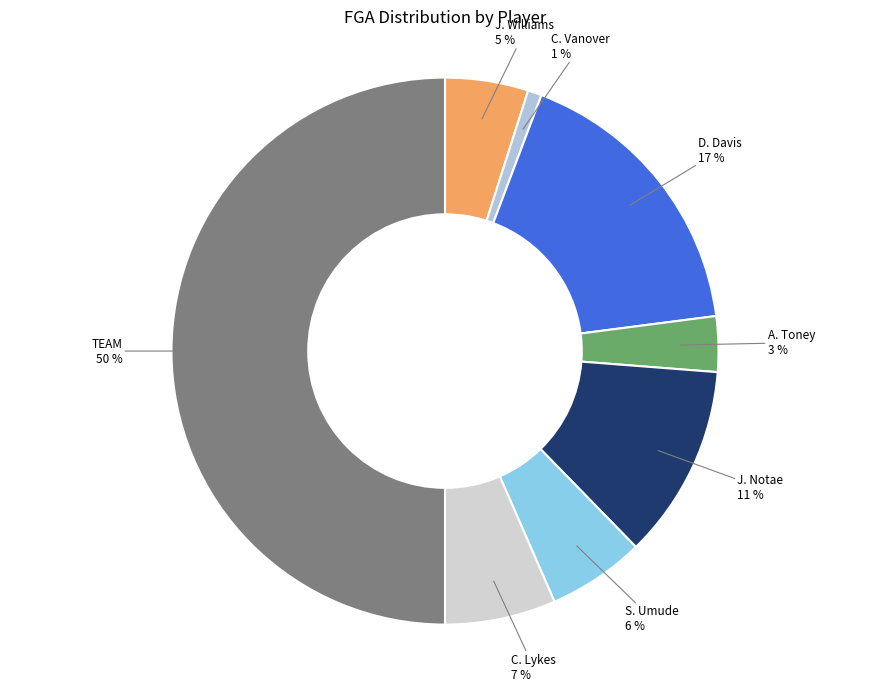

The TEAM slice represents 43% of the pie. True or false?

False